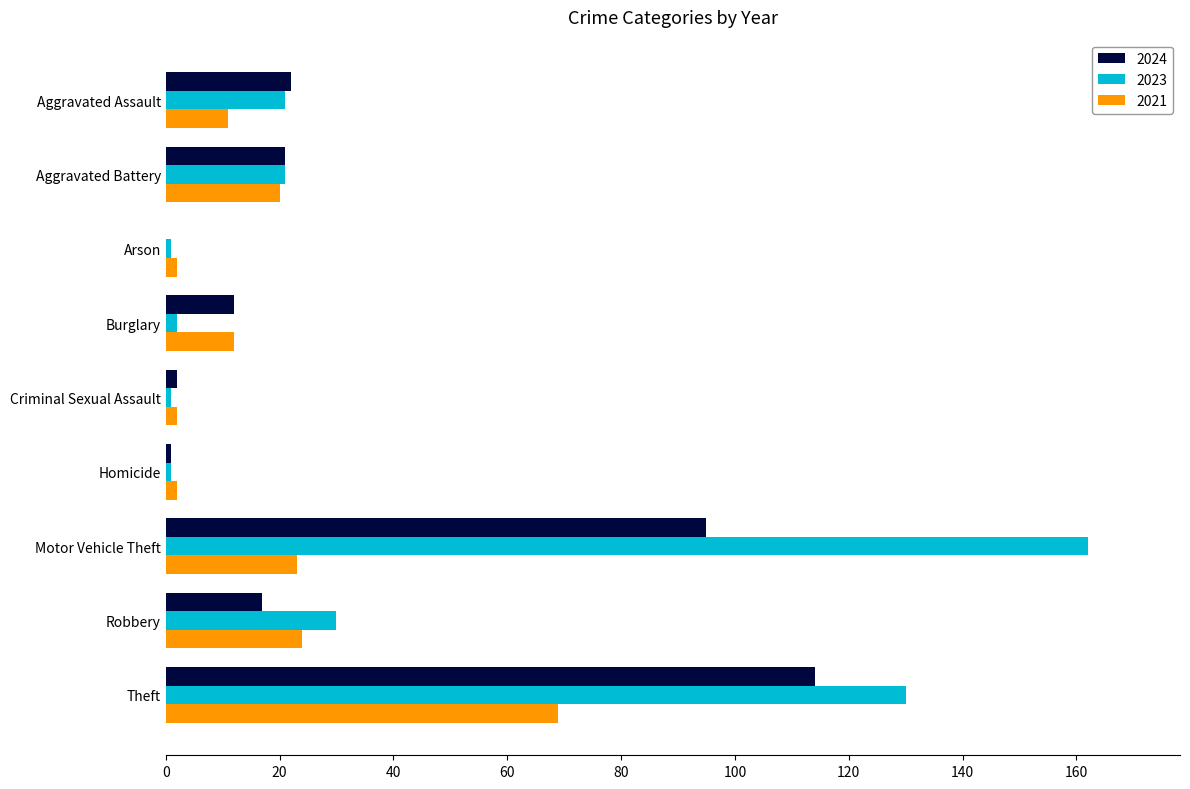

What is the sum of all 2023 values?

369